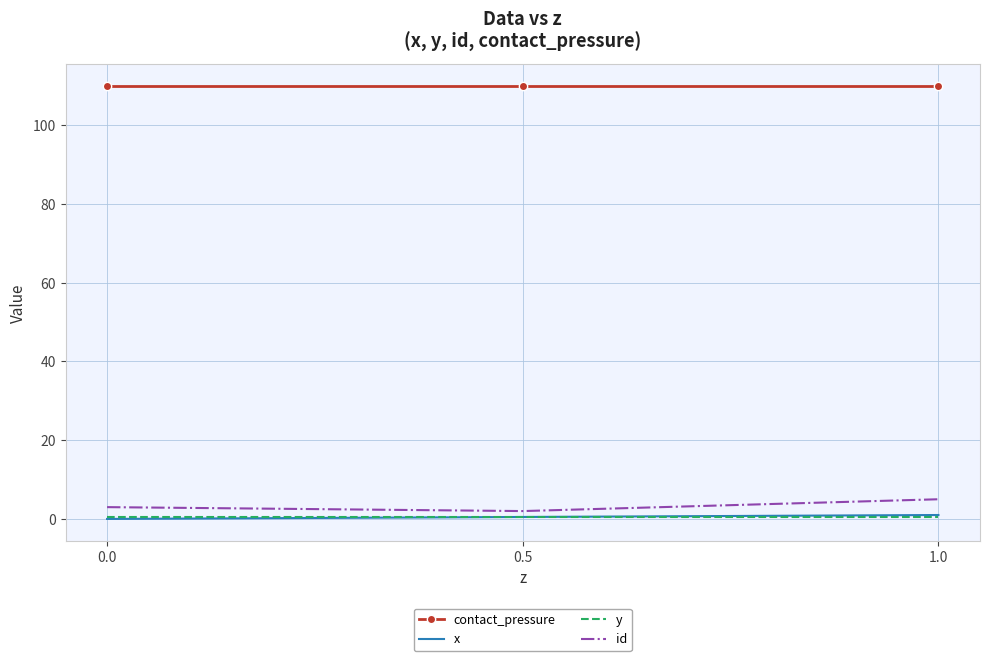

What position from the right is 0.0?

3